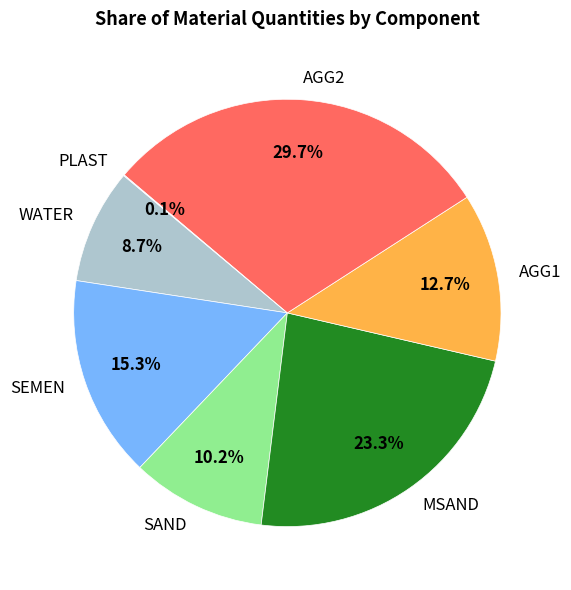

The SEMEN slice represents 1% of the pie. True or false?

False